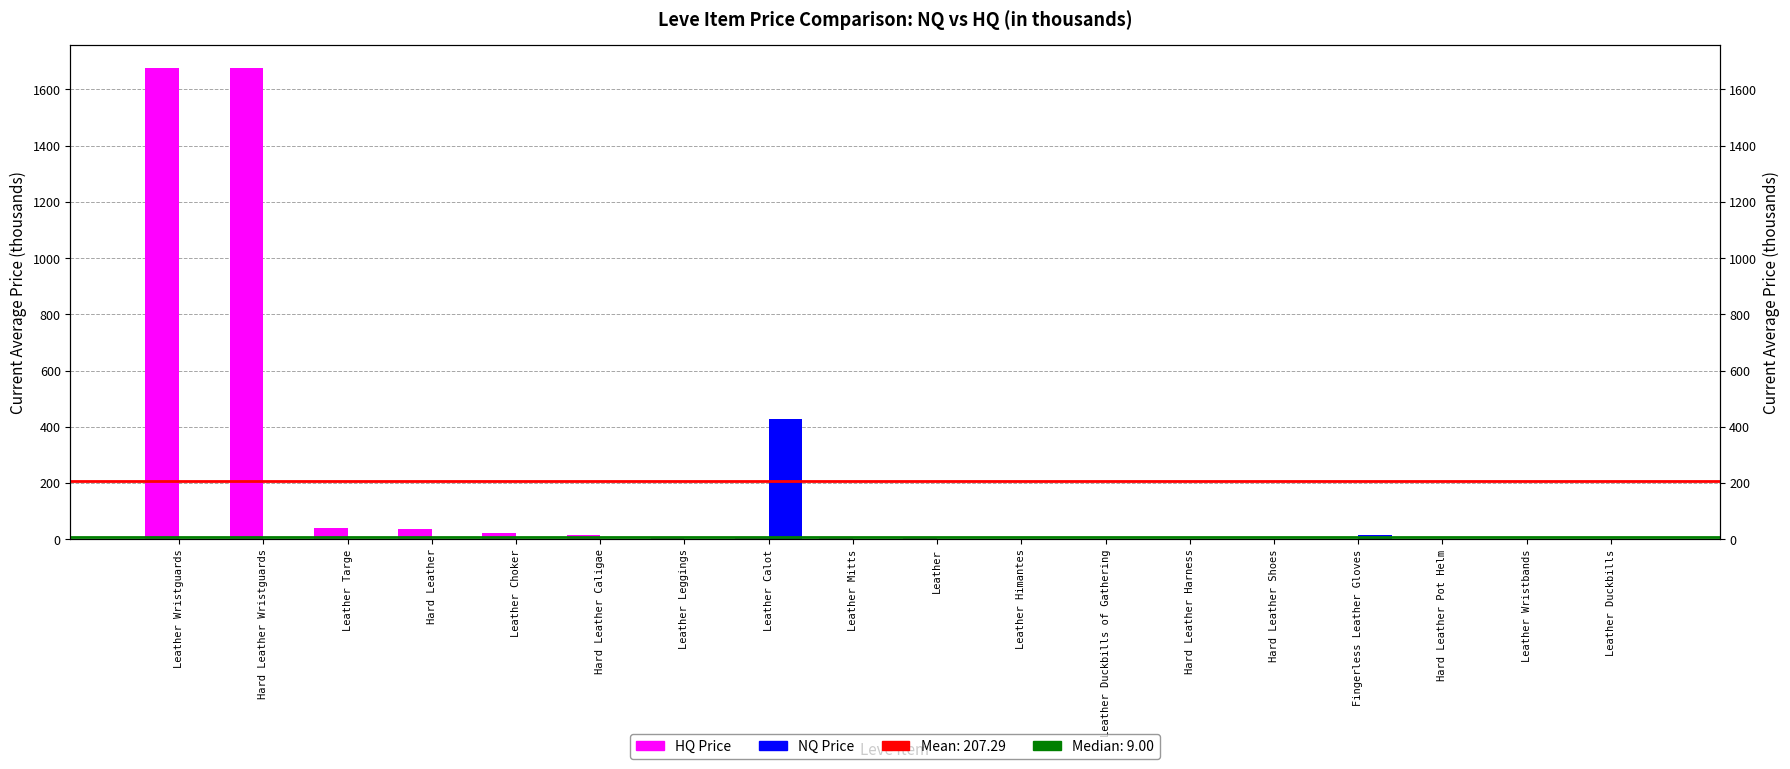

Where does the HQ Price series first go above 3?

Leather Wristguards